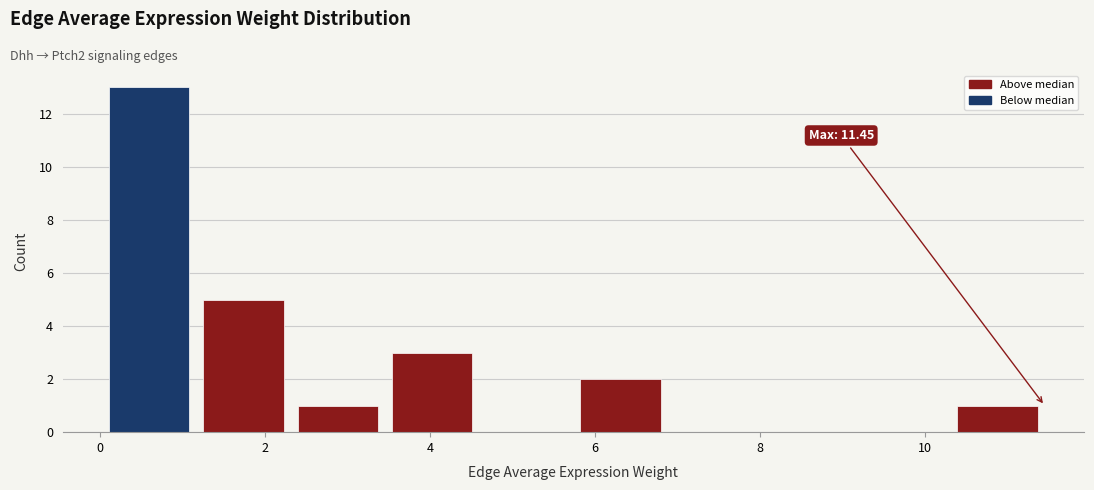

Over which range of the x-axis is the bar tallest?

0.0 to 1.2